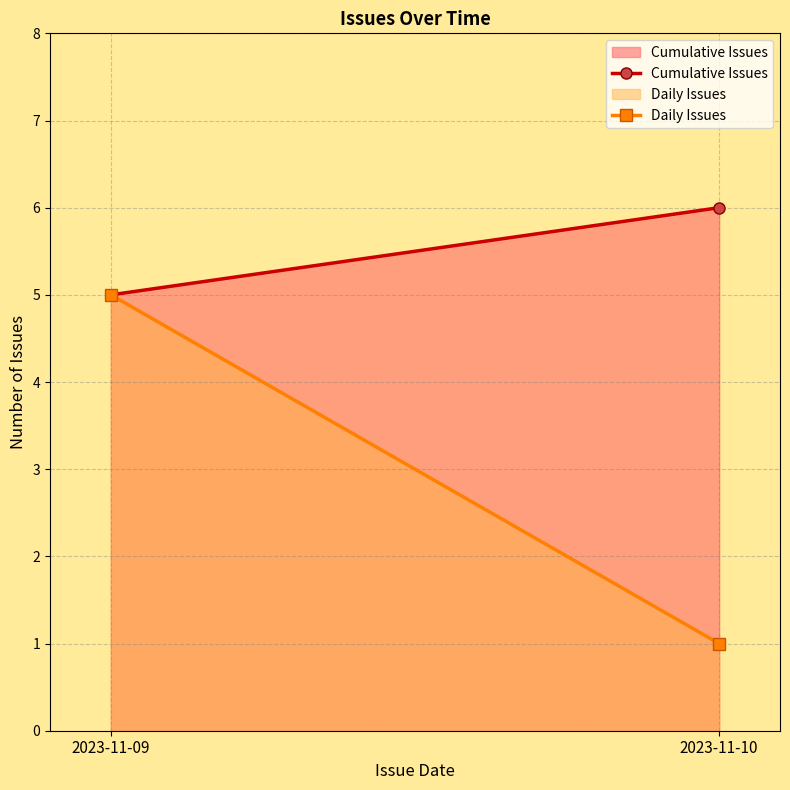

Between 2023-11-10 and 2023-11-09, which is larger?

2023-11-10